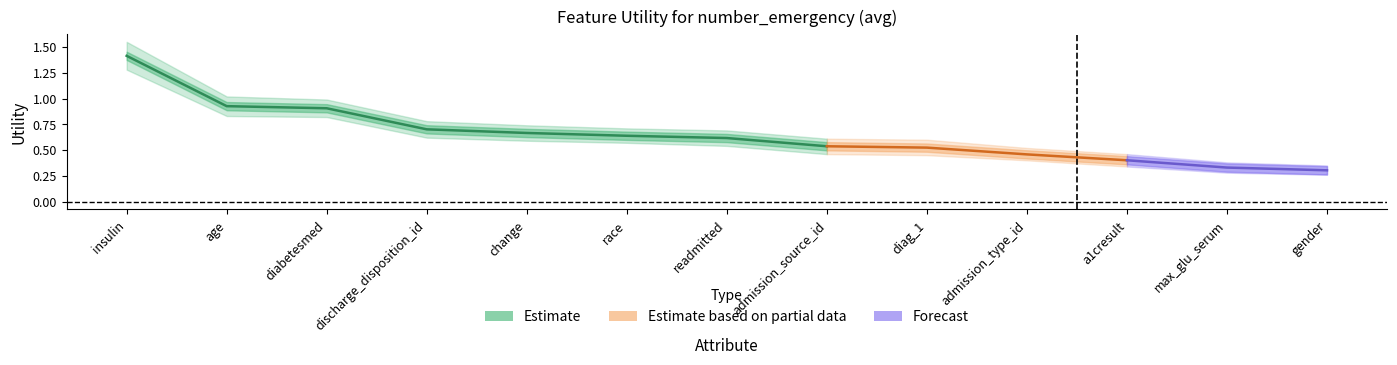

Does the chart have visible grid lines?

No